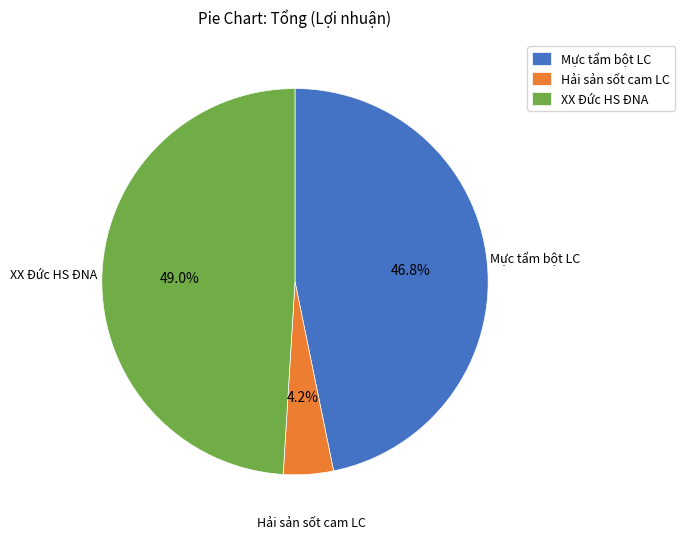

Does Hải sản sốt cam LC account for over 50% of the chart?

No